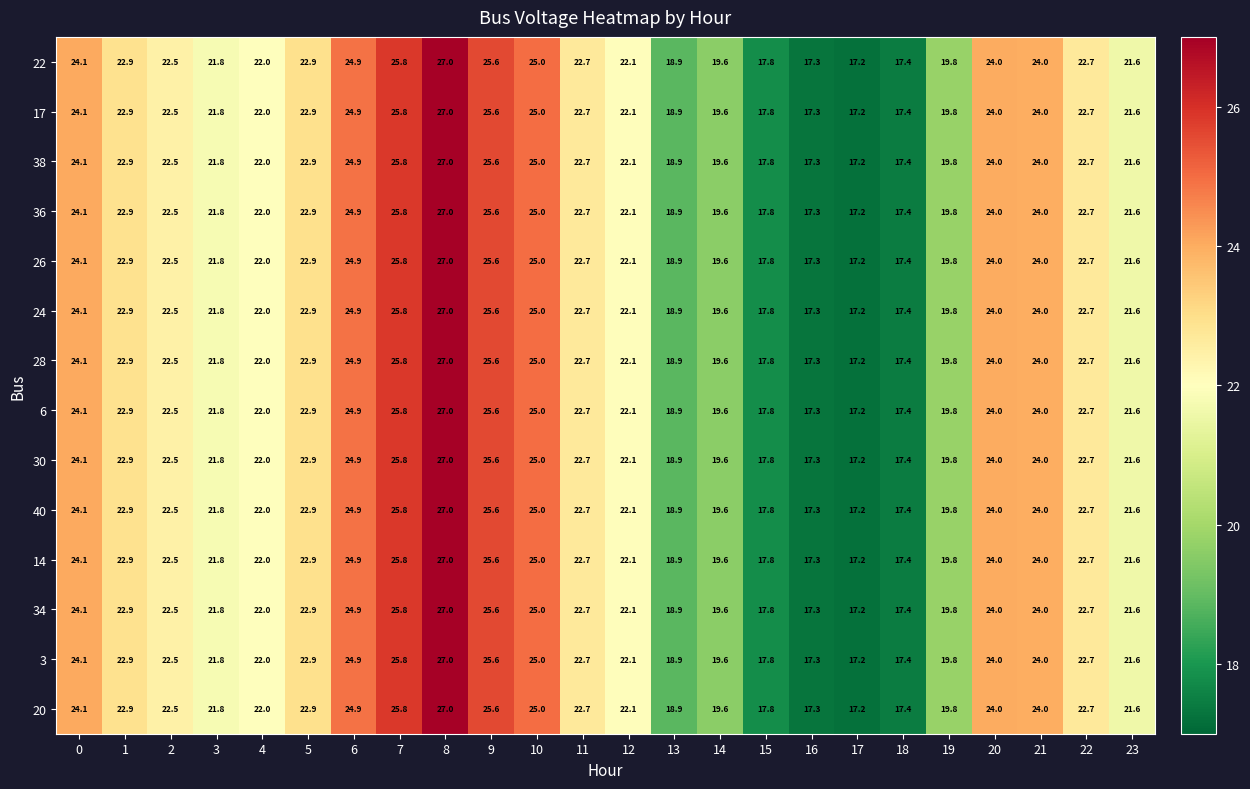

What is the approximate value of 22 at 2?

22.5